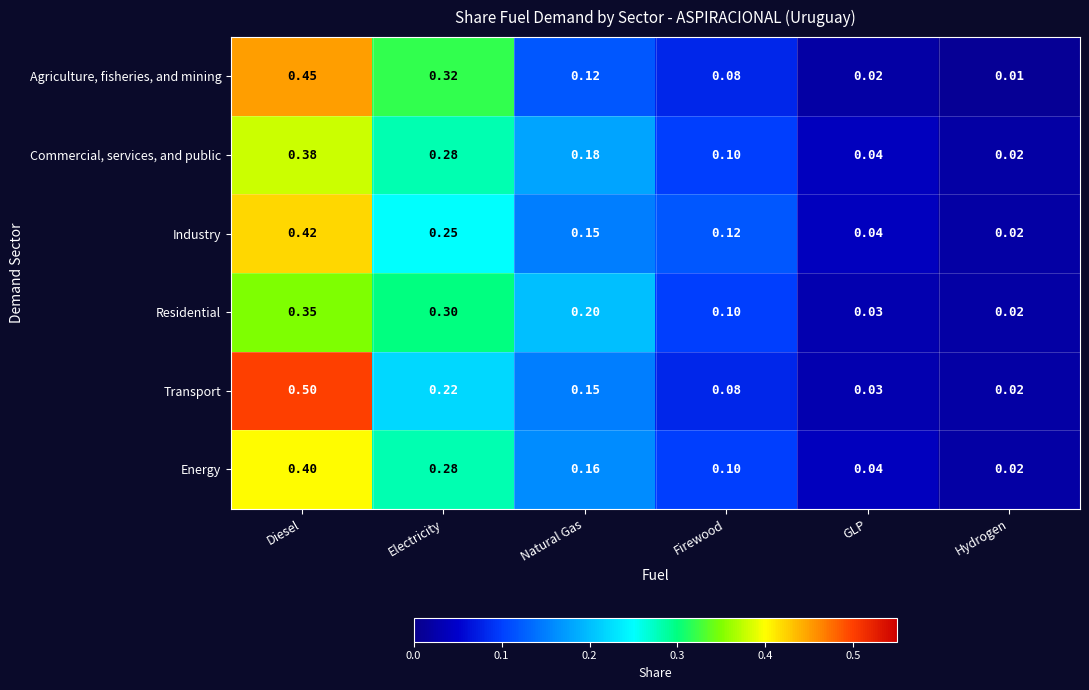

At which category does the chart reach its minimum across all series?

Hydrogen